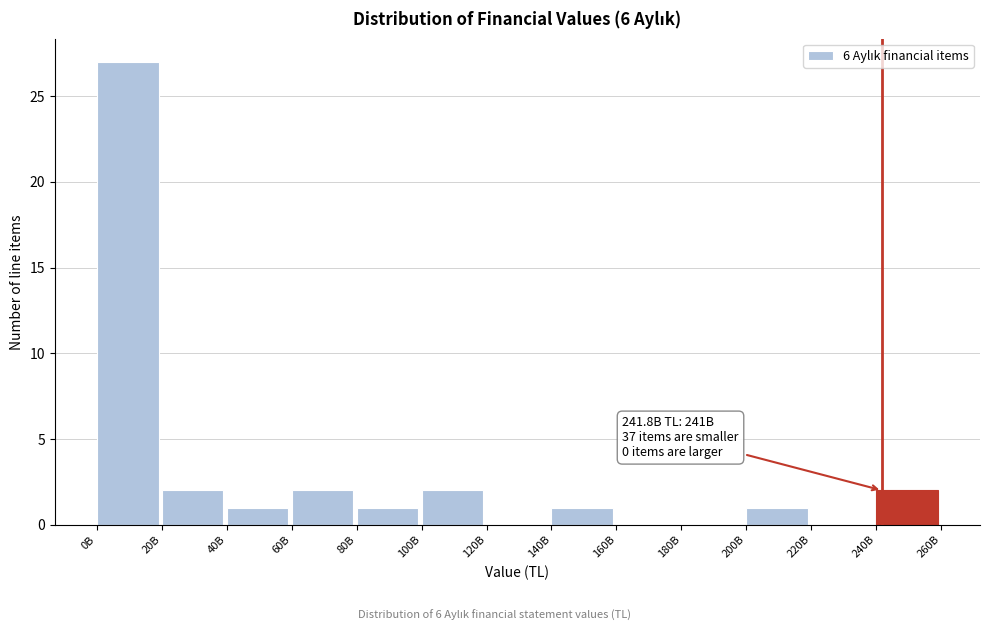

Reading right to left, what are all the values shown in this chart?

240B=2	220B=0	200B=1	180B=0	160B=0	140B=1	120B=0	100B=2	80B=1	60B=2	40B=1	20B=2	0B=27